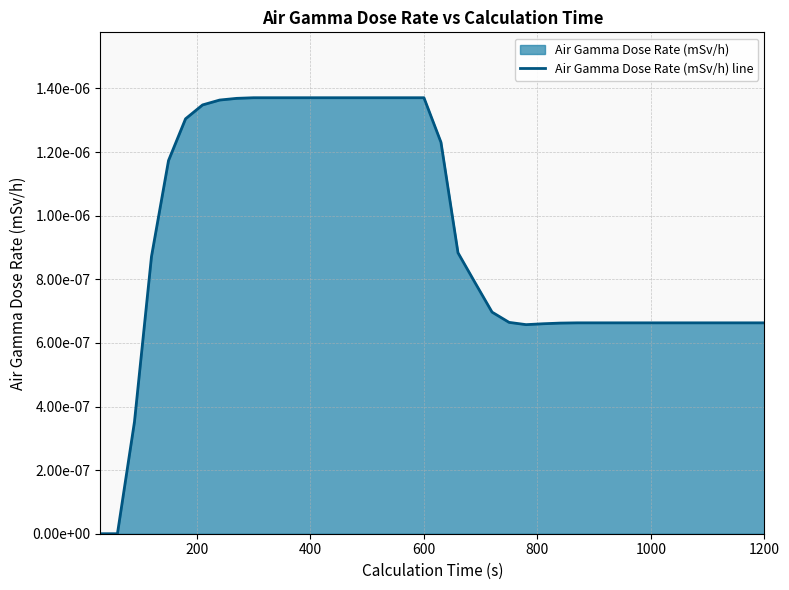

Is it true that the value at 600 is 0.0?

False